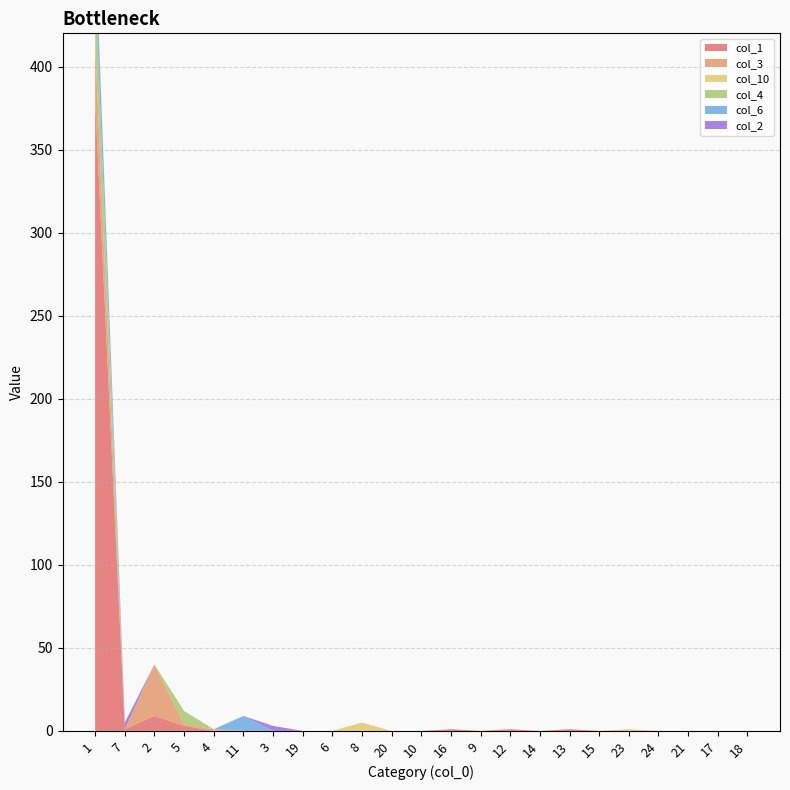

Reading right to left, list all the values displayed in this chart.

col_1: 18=0	17=0	21=0	24=0	23=0	15=0	13=1	14=0	12=1	9=0	16=1	10=0	20=0	8=0	6=0	19=0	3=0	11=0	4=0	5=3	2=9	7=1	1=380
col_3: 18=0	17=0	21=0	24=0	23=0	15=0	13=0	14=0	12=0	9=0	16=0	10=0	20=0	8=0	6=0	19=0	3=0	11=0	4=1	5=1	2=31	7=0	1=34
col_10: 18=0	17=0	21=0	24=0	23=1	15=0	13=0	14=0	12=0	9=0	16=0	10=0	20=0	8=5	6=0	19=0	3=0	11=0	4=0	5=0	2=0	7=0	1=0
col_4: 18=0	17=0	21=0	24=0	23=0	15=0	13=0	14=0	12=0	9=0	16=0	10=0	20=0	8=0	6=0	19=0	3=0	11=0	4=0	5=8	2=0	7=0	1=39
col_6: 18=0	17=0	21=0	24=0	23=0	15=0	13=0	14=0	12=0	9=0	16=0	10=0	20=0	8=0	6=0	19=0	3=0	11=9	4=0	5=0	2=0	7=0	1=25
col_2: 18=0	17=0	21=0	24=0	23=0	15=0	13=0	14=0	12=0	9=0	16=0	10=0	20=0	8=0	6=0	19=0	3=3	11=0	4=0	5=0	2=0	7=4	1=0